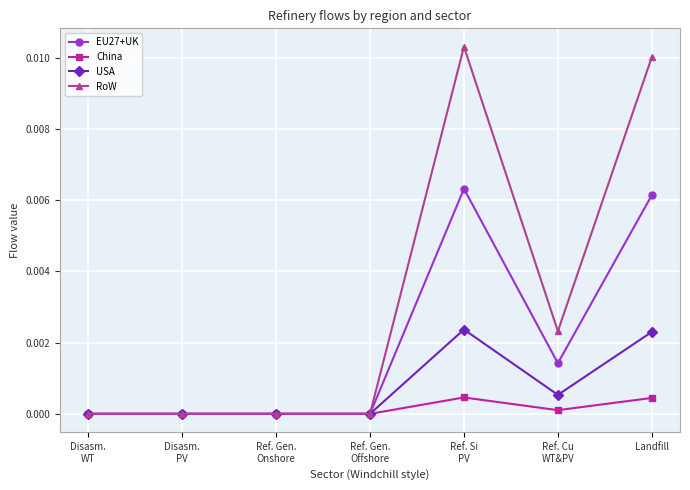

Count the number of data series in this chart.

4